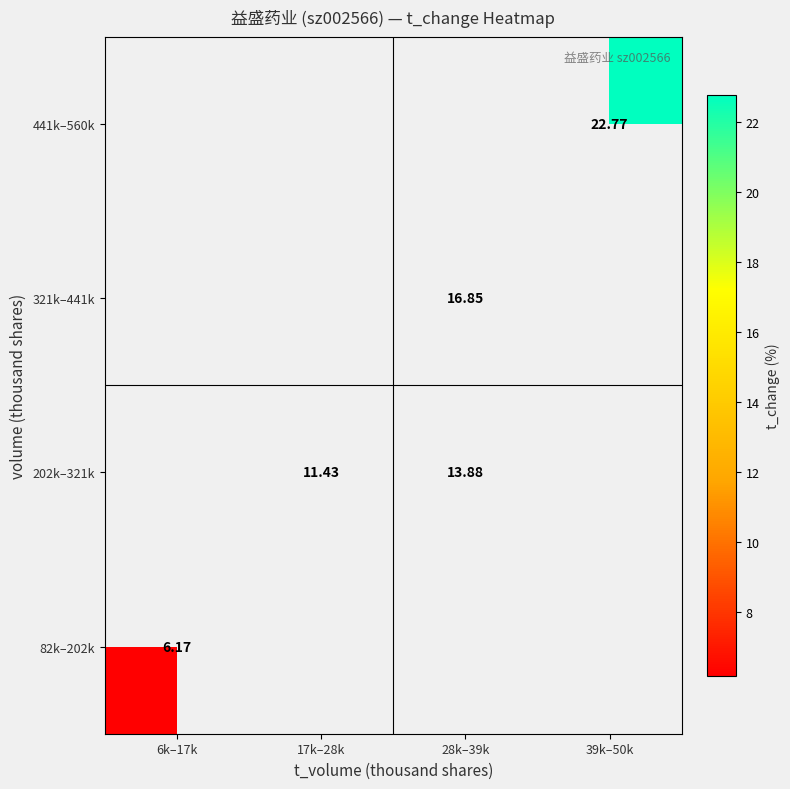

Between 17k–28k and 28k–39k, which series saw the biggest shift?

202k–321k